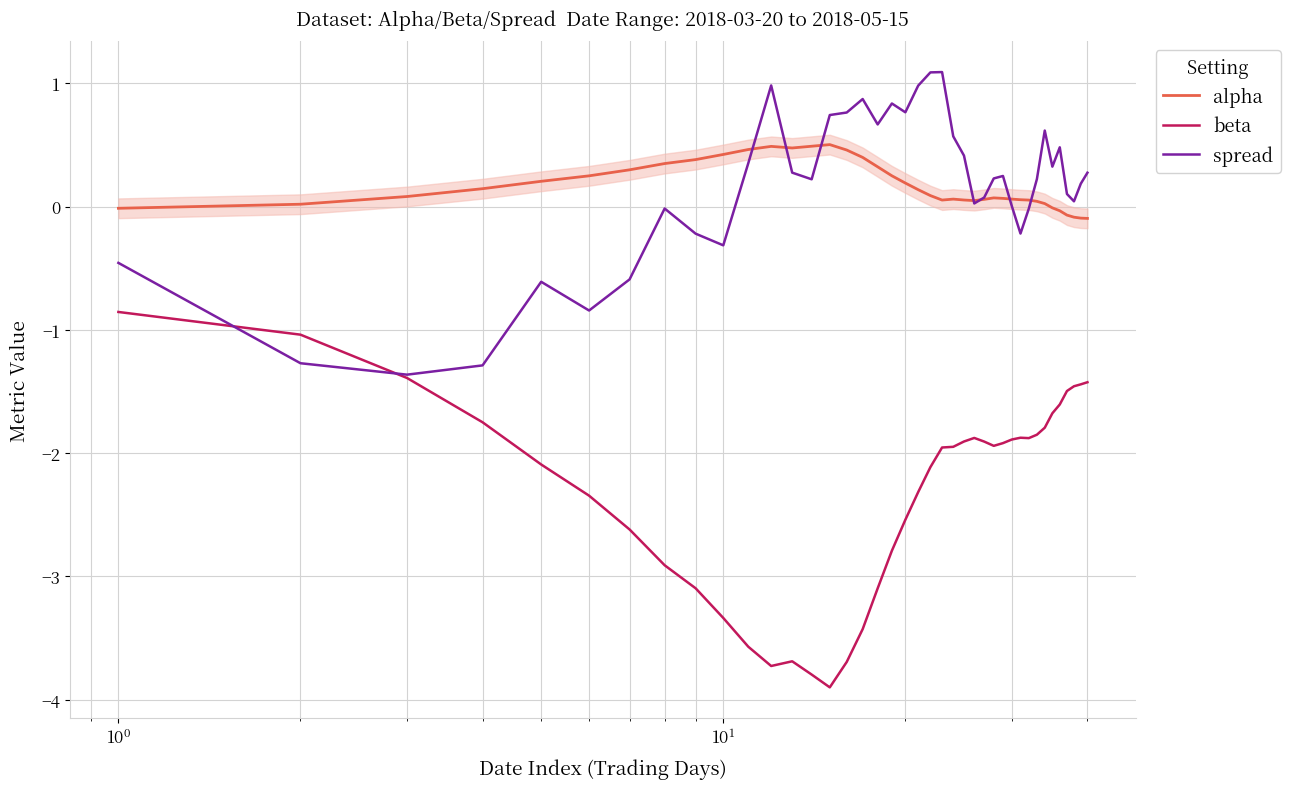

What is the highest value of the spread series?

1.1